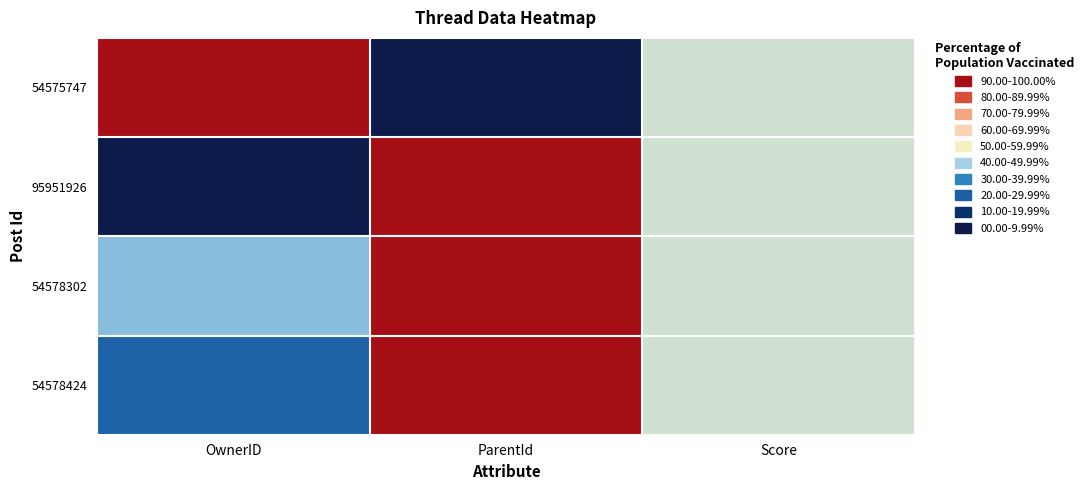

What is the difference between the highest and lowest values at OwnerID?

1.0